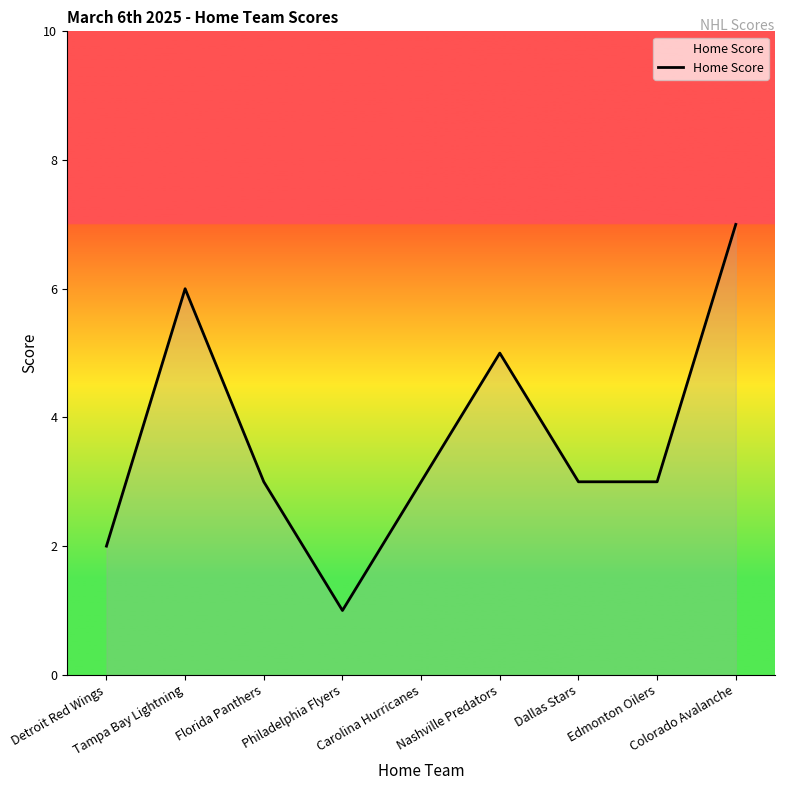

At which category does the data reach its first local valley?

Philadelphia Flyers